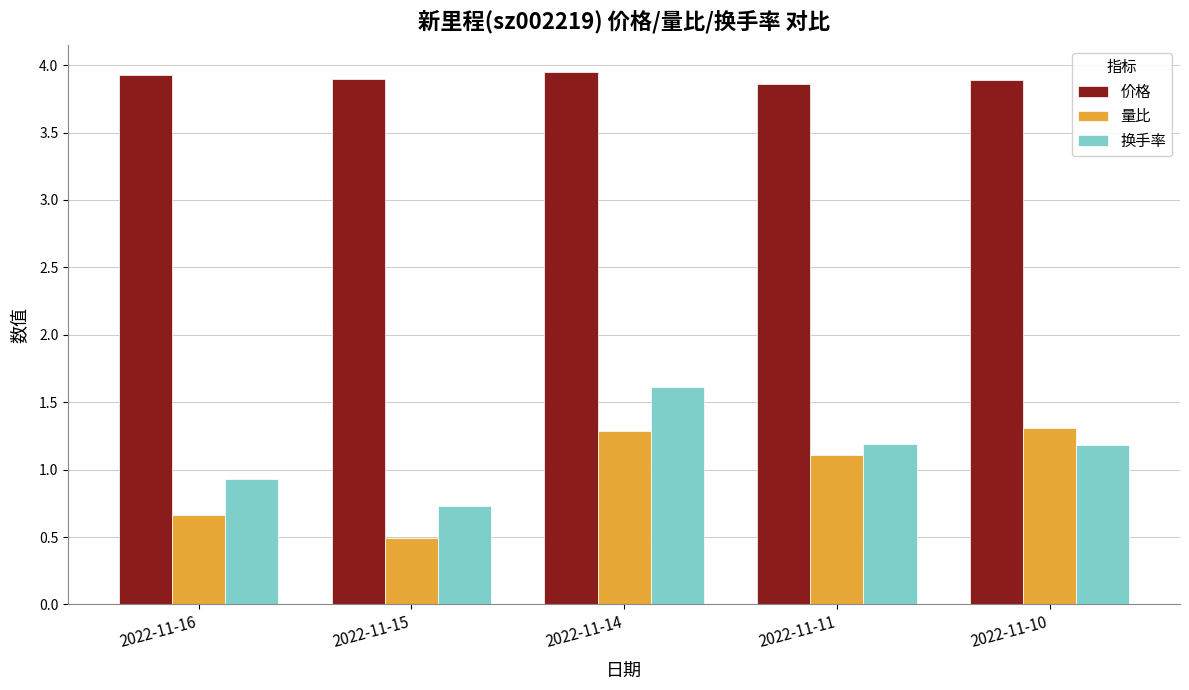

How many bars are there in total?

15